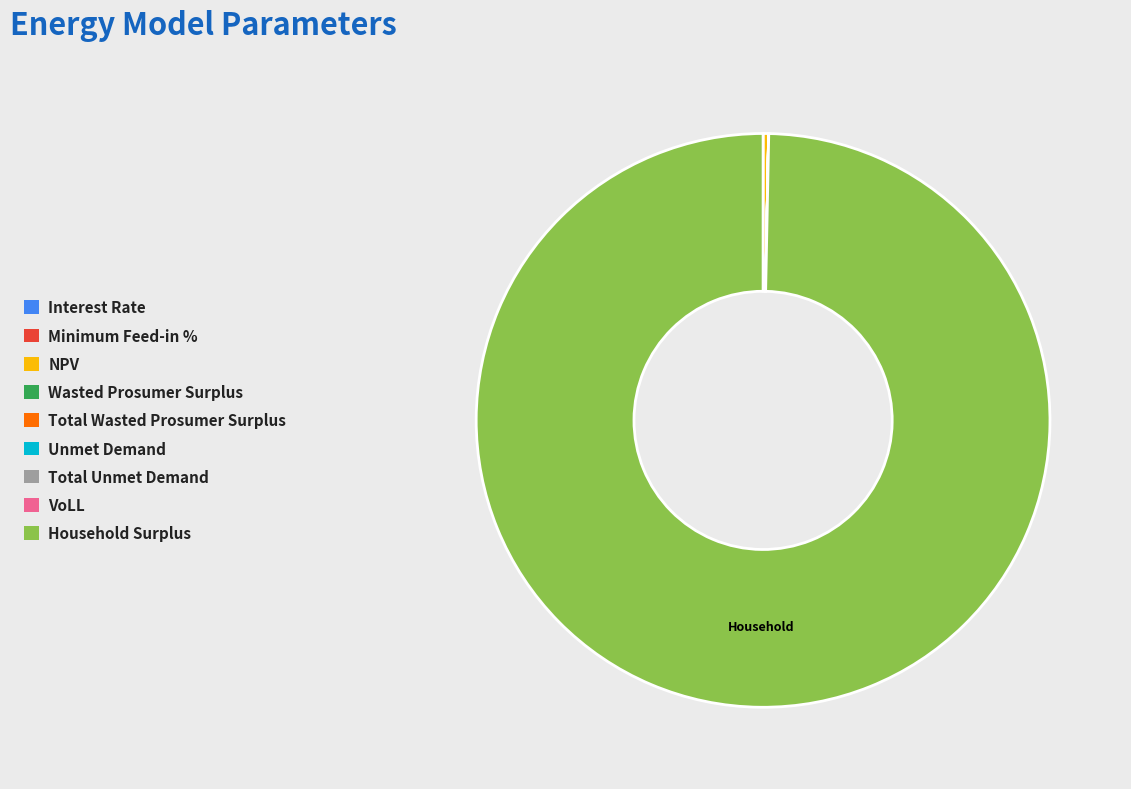

Which has a higher value, Household Surplus or NPV?

Household Surplus